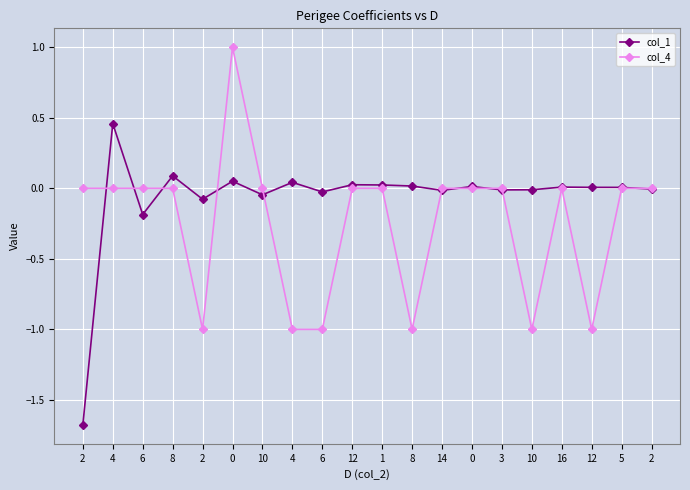

The value of col_1 at 2 is -0.1. True or false?

True